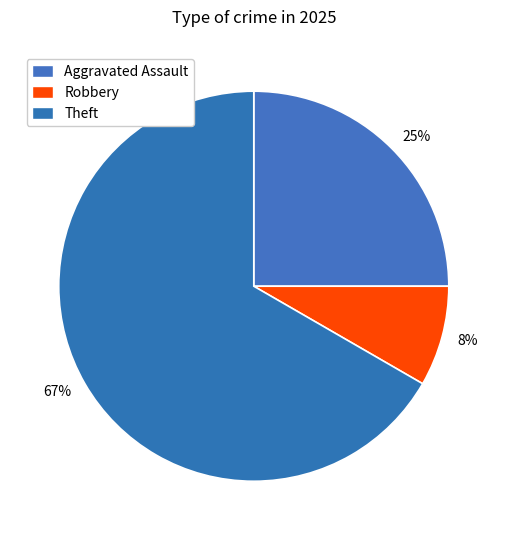

Which category has the biggest portion of the pie?

67%